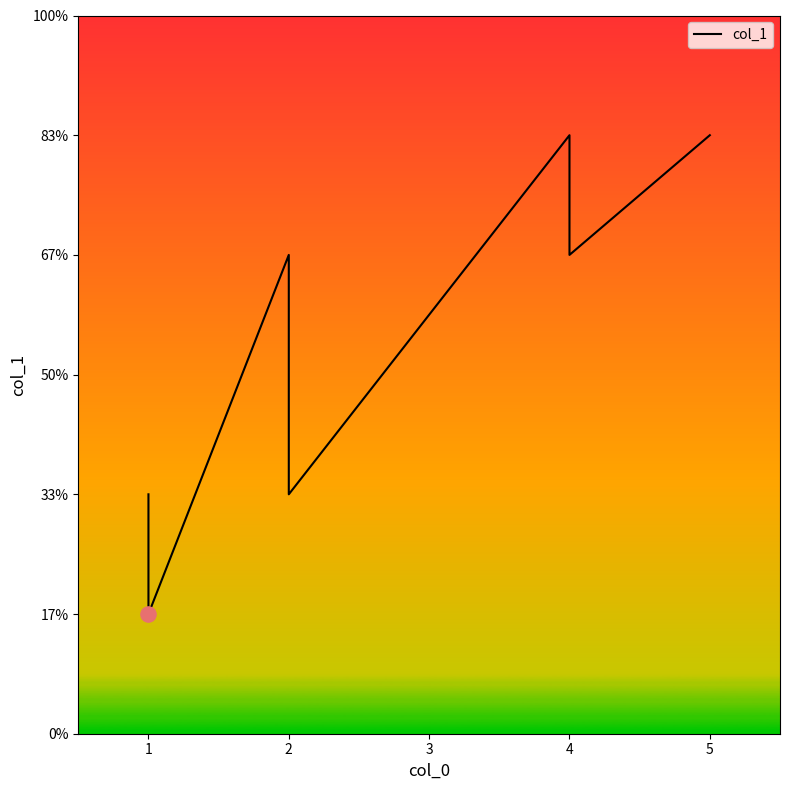

Between 1 and 2, which is larger?

2